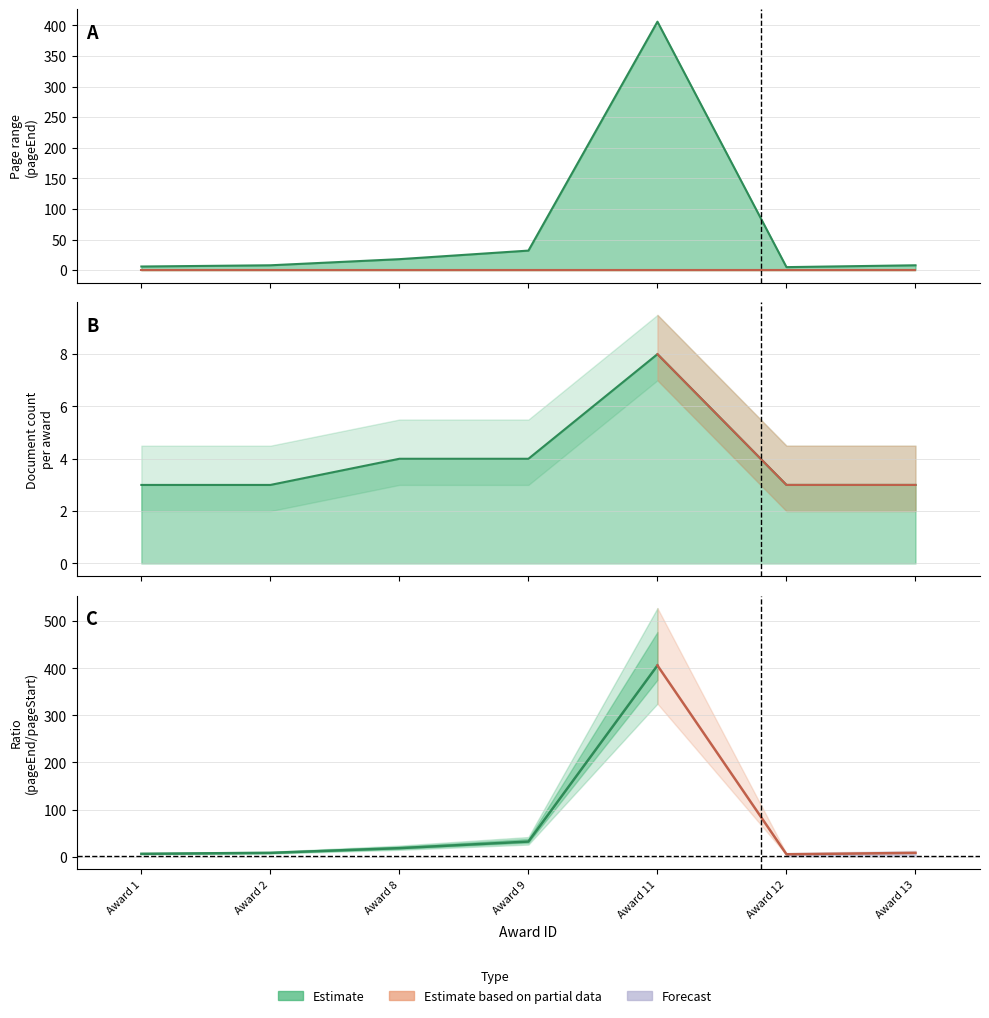

Which series has the largest range (max minus min)?

pageEnd